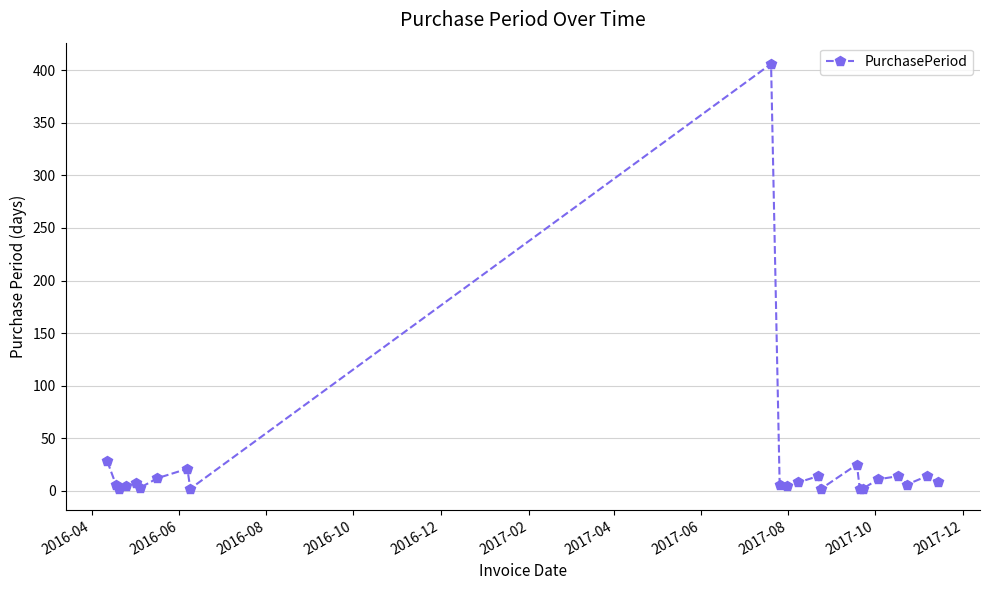

What is the greatest value displayed?

406